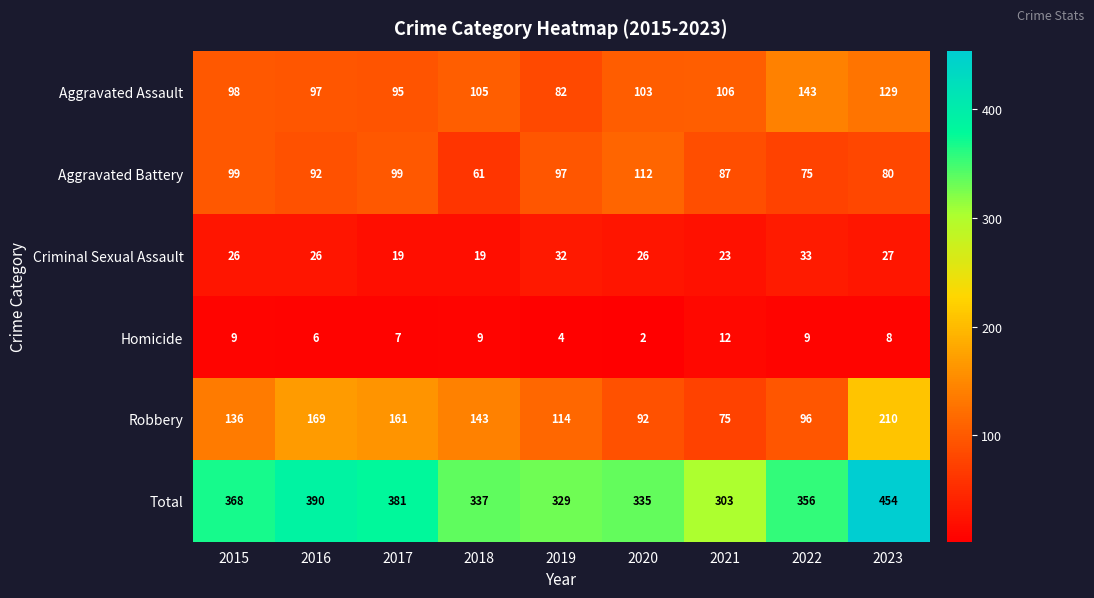

At which label does Homicide first exceed 8?

2015